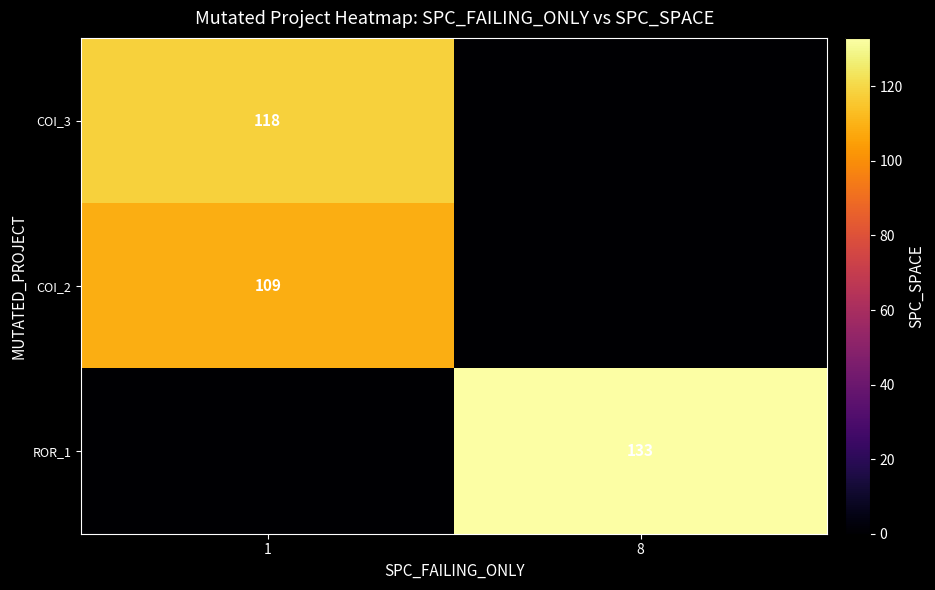

How many values in the row_1 series are below 109?

1